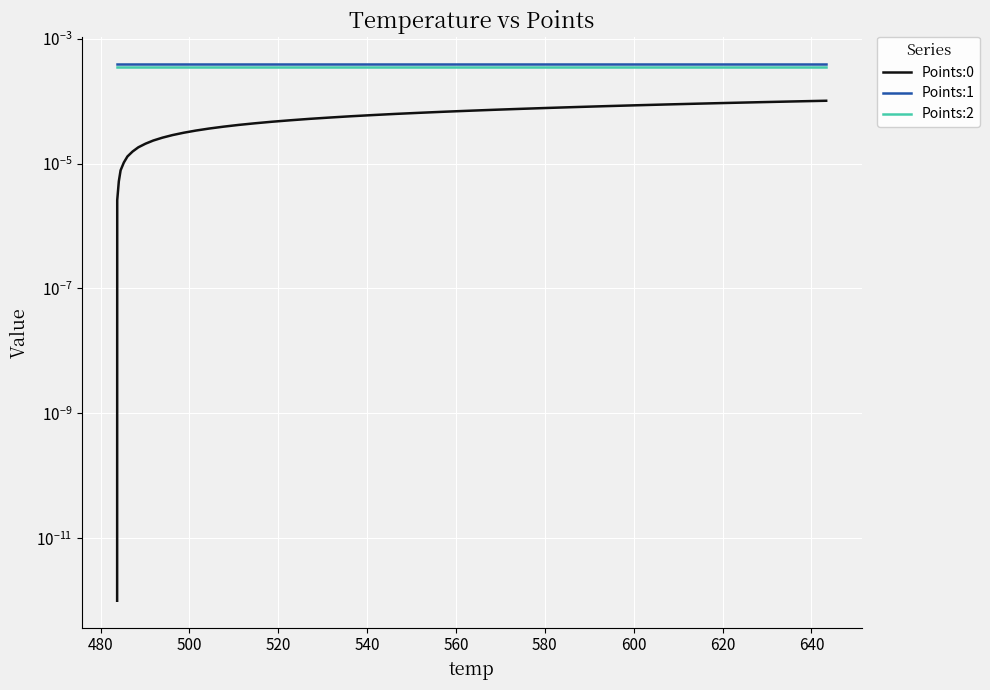

Rank the series by their average value, from highest to lowest.

Points:1, Points:2, Points:0